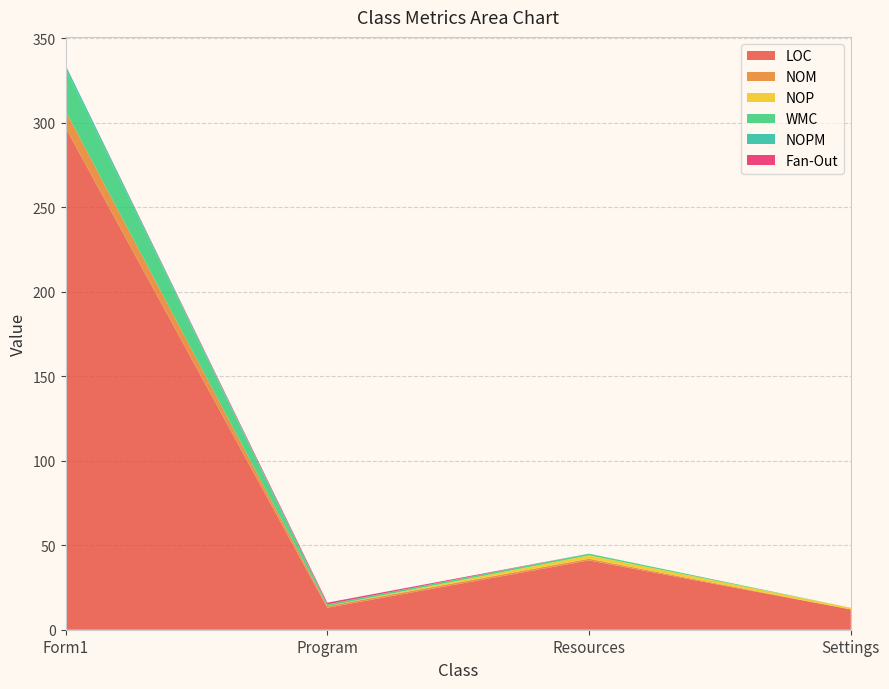

Reading left to right, extract all data points from this chart.

LOC: 297	13	41	12
NOM: 10	1	1	0
NOP: 0	0	2	1
WMC: 25	1	1	0
NOPM: 2	0	0	0
Fan-Out: 0	1	0	0